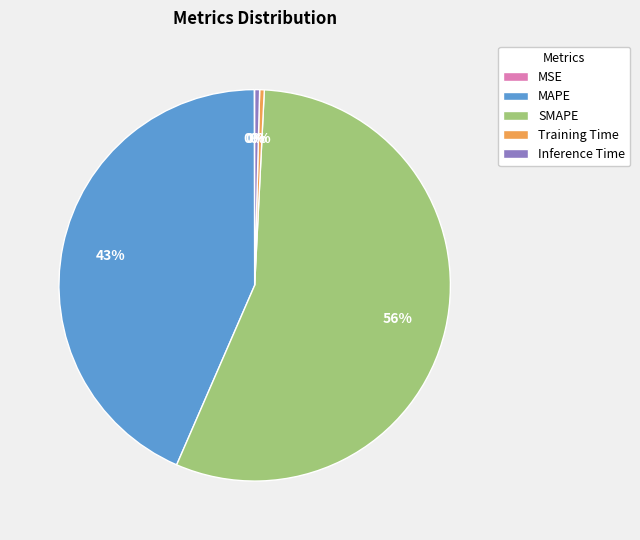

To the nearest percent, what is the average slice percentage?

20%